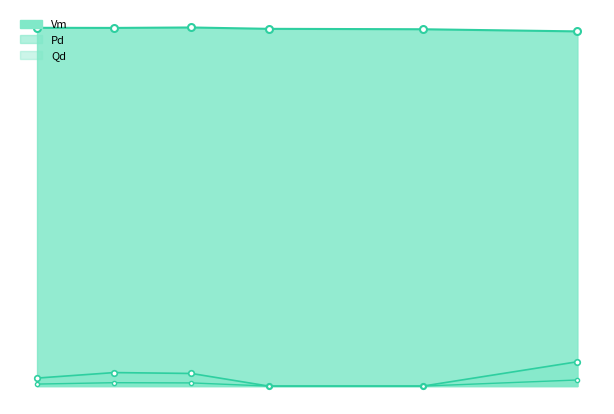

Which series has the largest total across all categories?

Vm